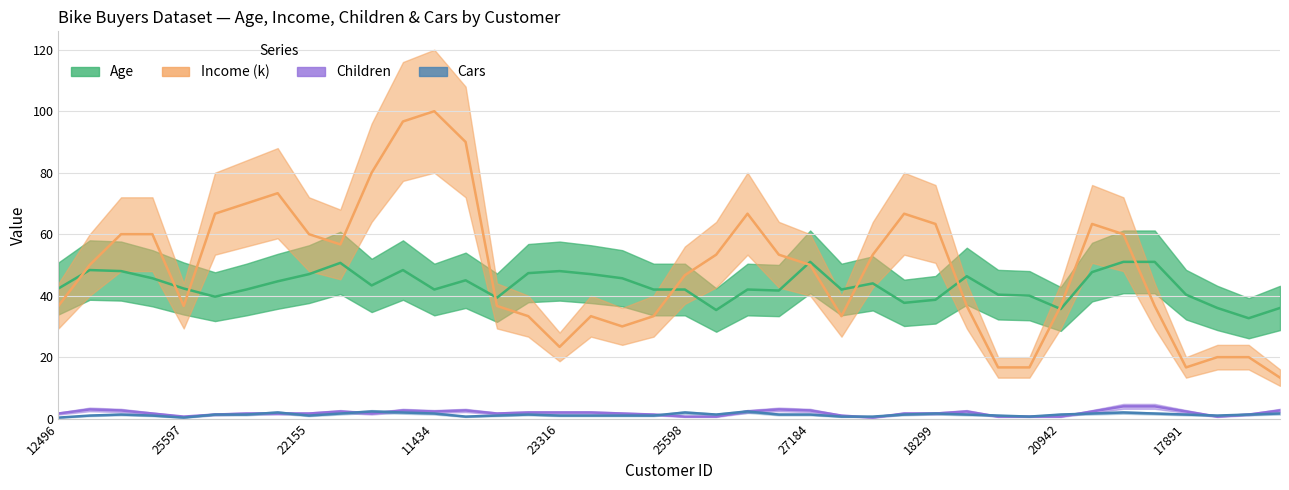

Which series changed the most between 11434 and 19193?

Income_k